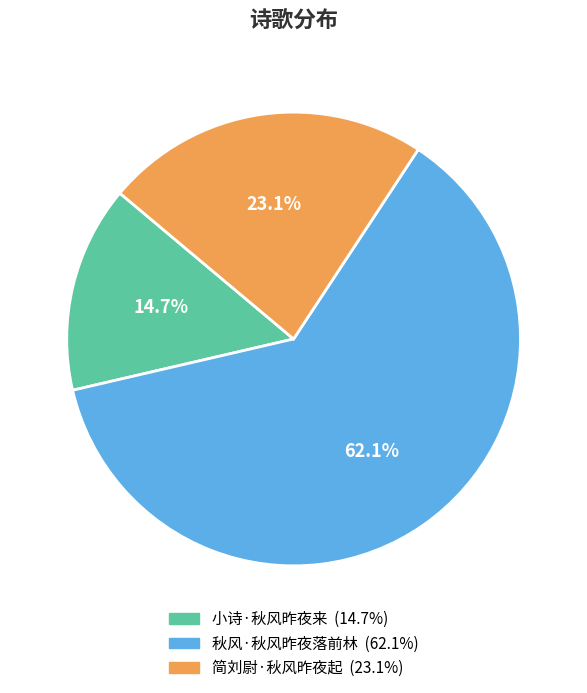

To the nearest percent, what portion does 简刘尉·秋风昨夜起 represent?

23%